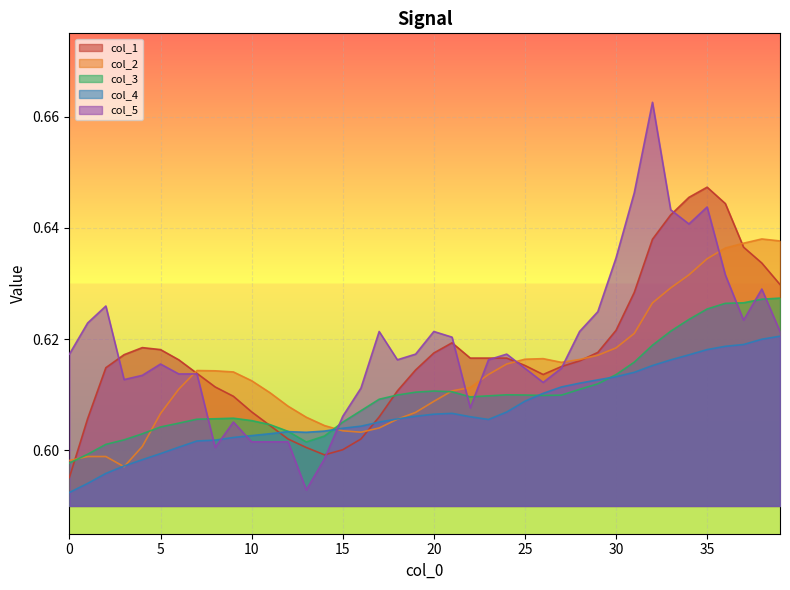

After their last crossing, which series has the higher values: col_1 or col_4?

col_1